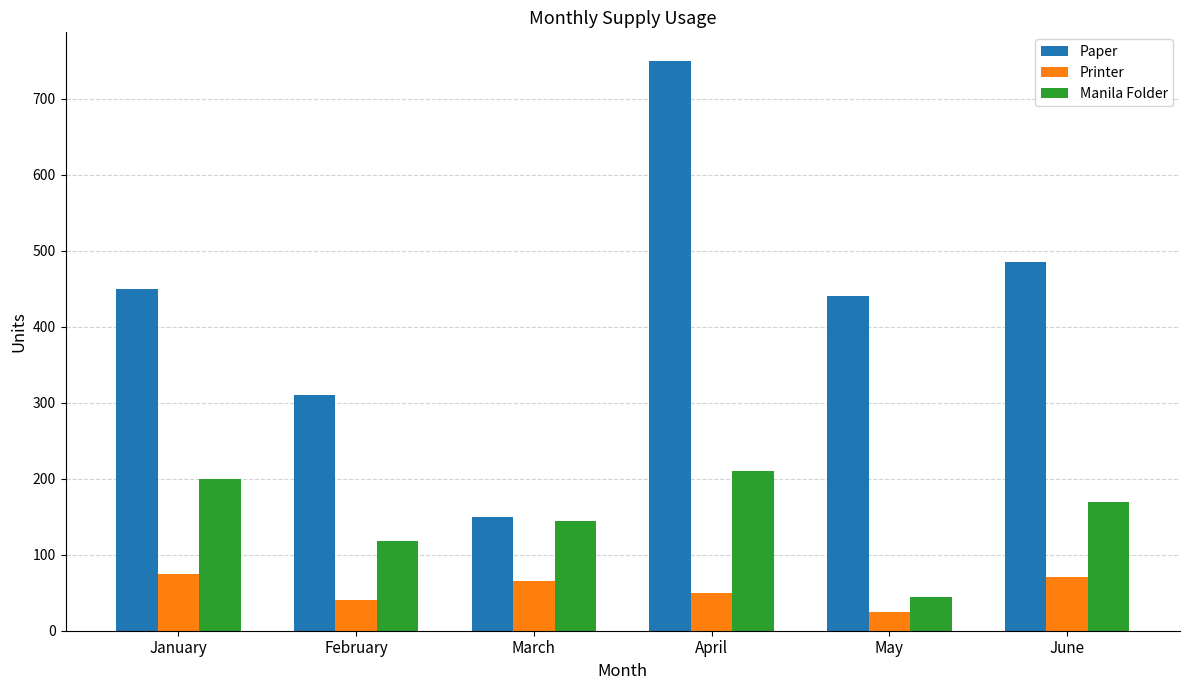

At which label is Manila Folder closest to 127?

February